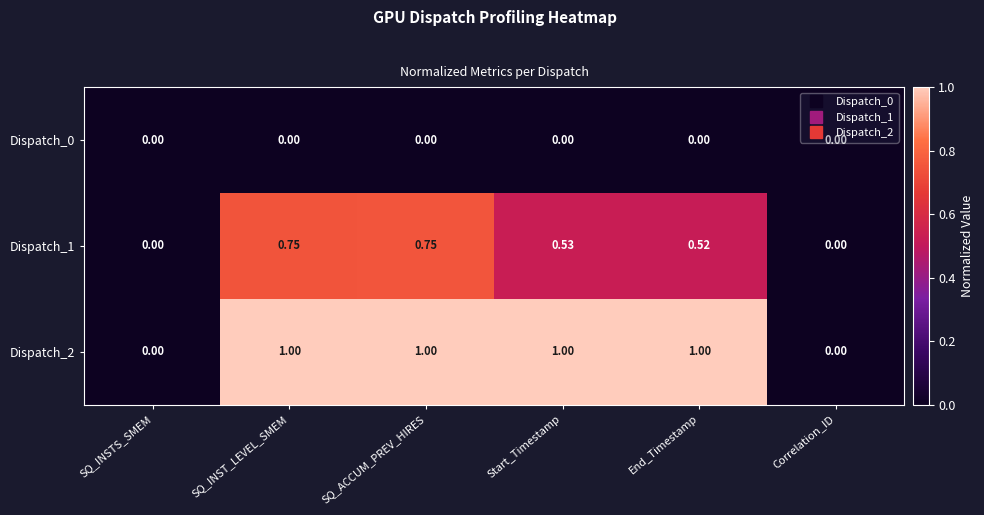

Which label corresponds to the smallest value in the chart?

SQ_INSTS_SMEM